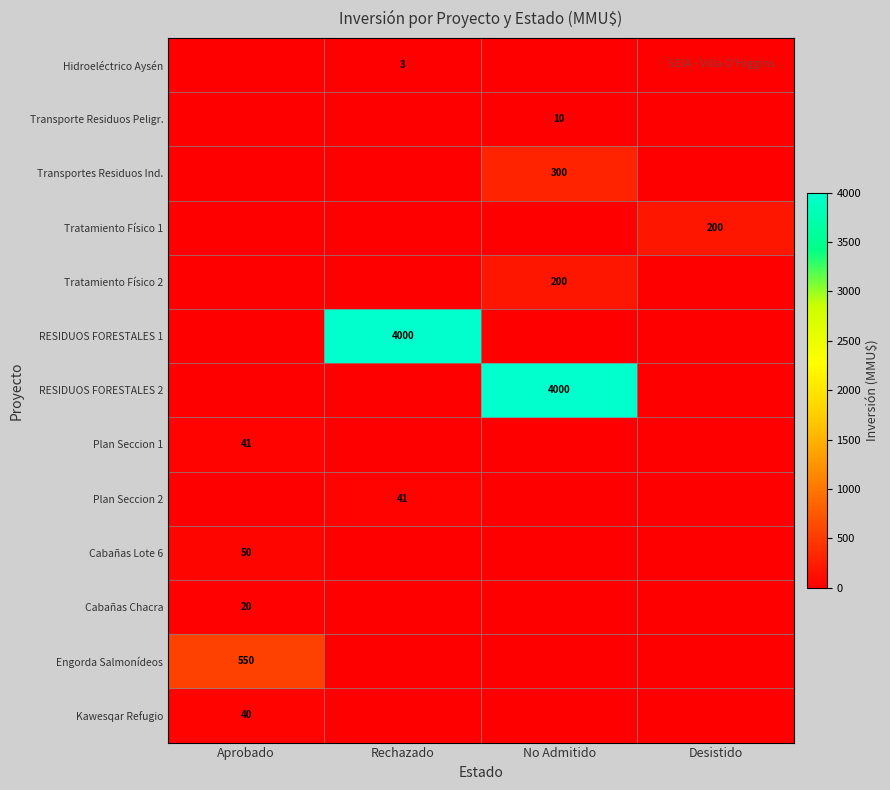

How many categories are shown in the chart?

4